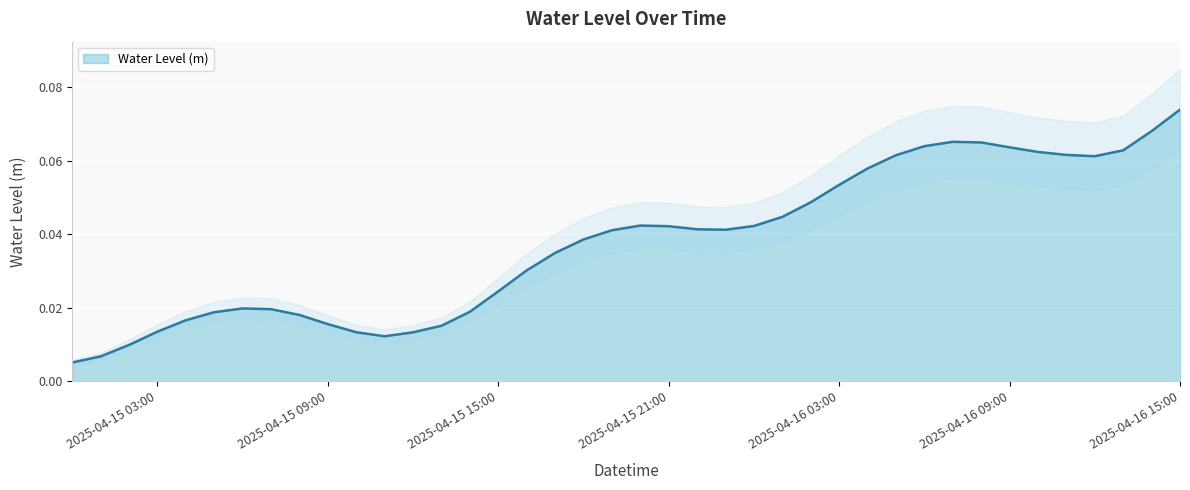

What is the maximum value shown in the chart?

0.1